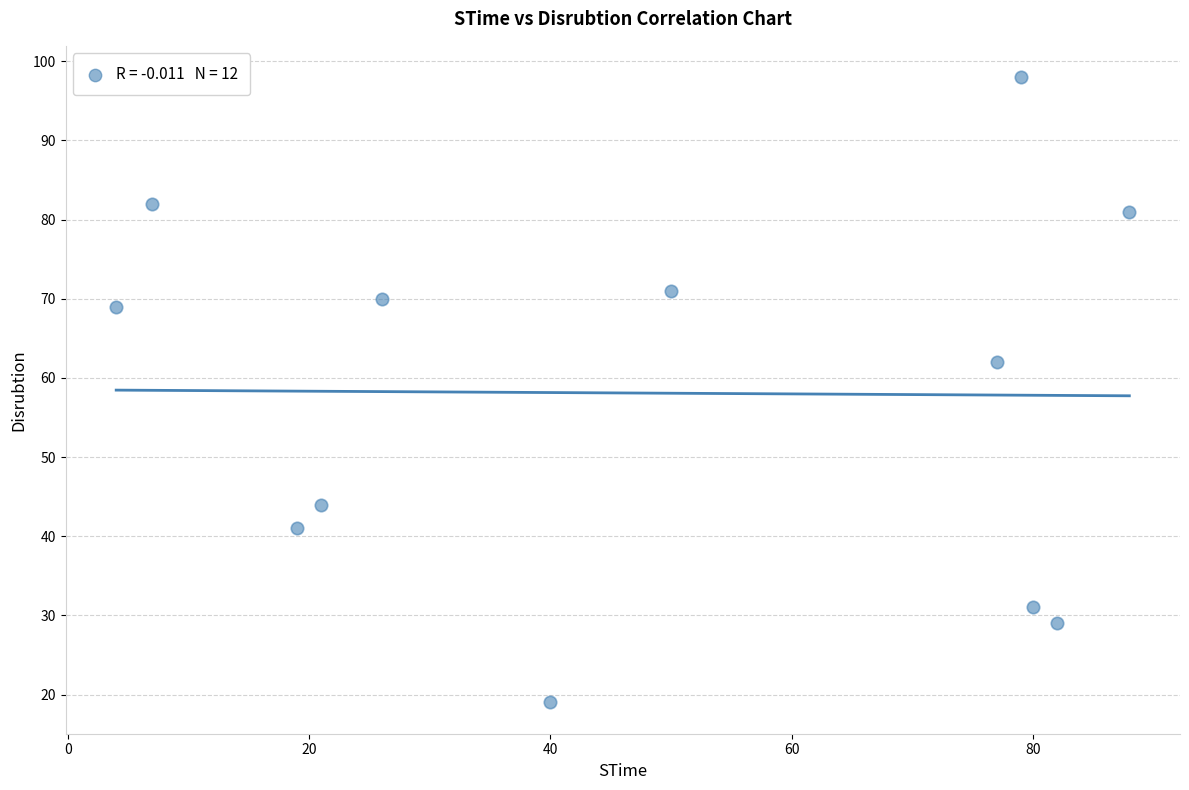

What is the average X value?

48